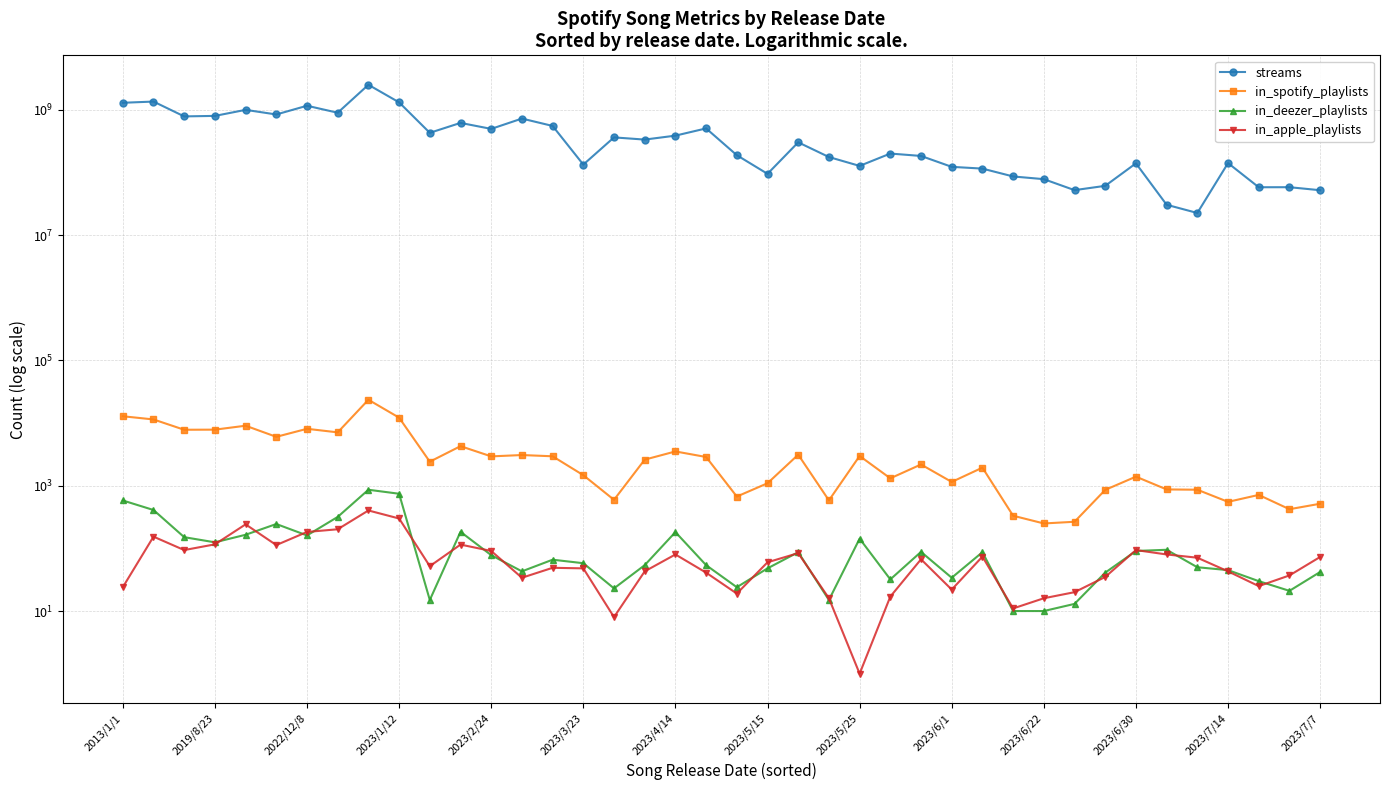

True or false: in_deezer_playlists and in_spotify_playlists intersect in this chart.

False